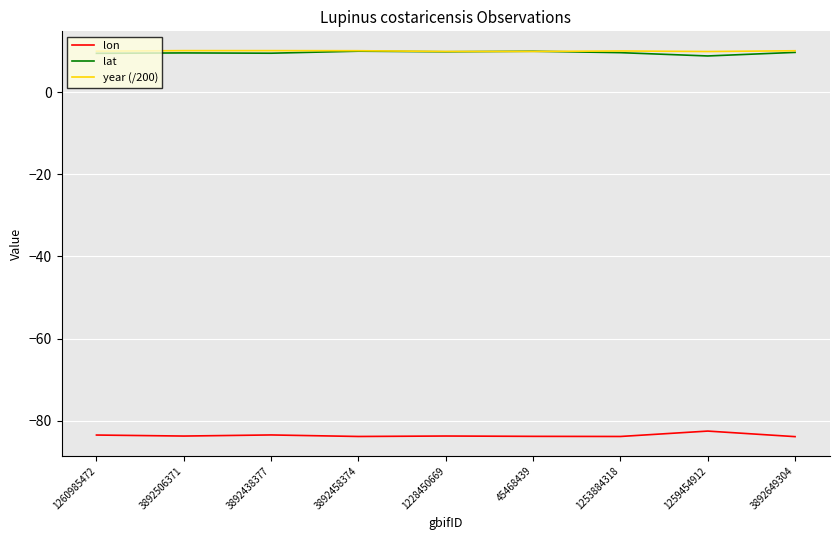

How many categories are shown in the chart?

9